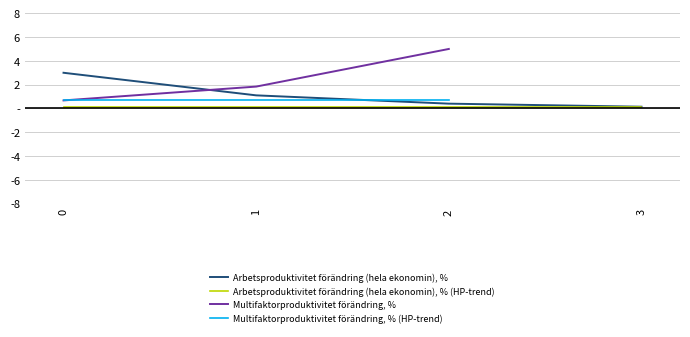

Between 2 and 1, which is larger?

1